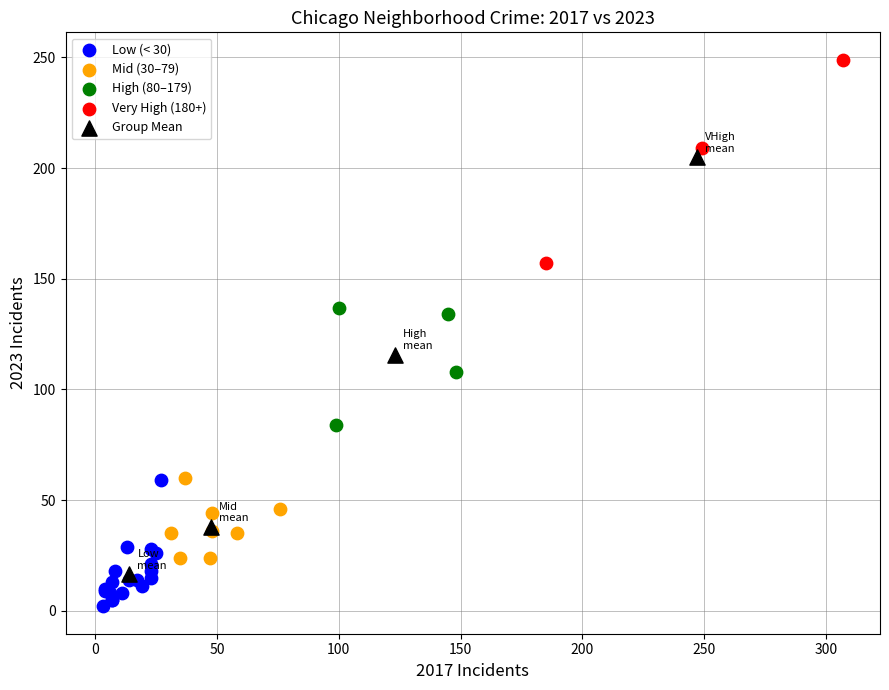

Which series has the widest spread of Y values?

Group Mean